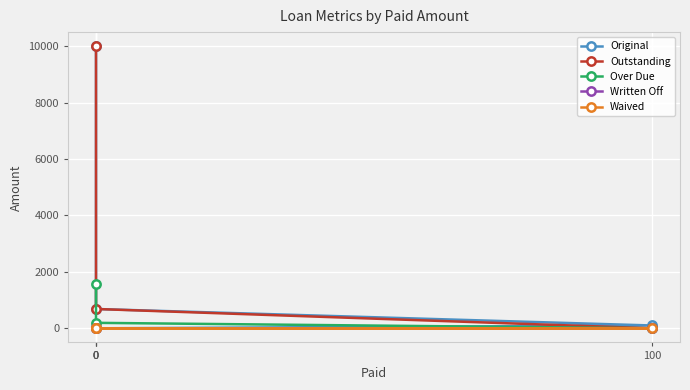

How many lines are shown in the chart?

5